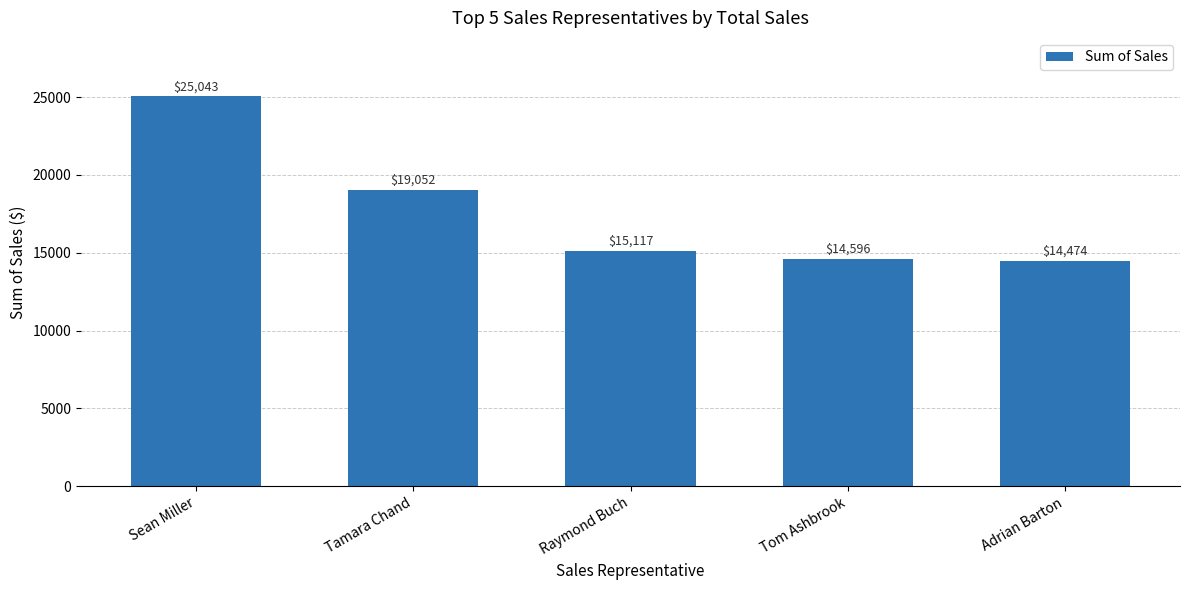

At which category does the chart reach its peak across all series?

Sean Miller